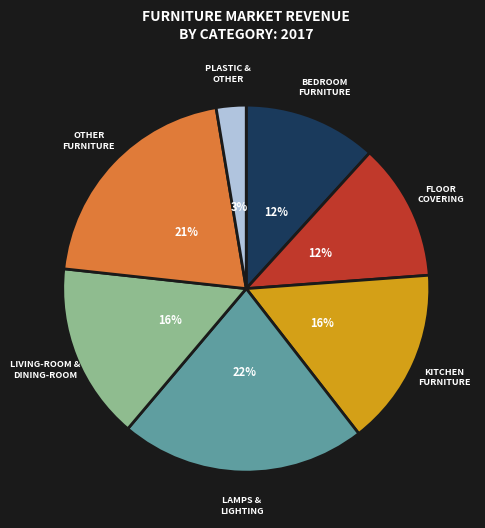

Is there a majority slice in this chart?

No